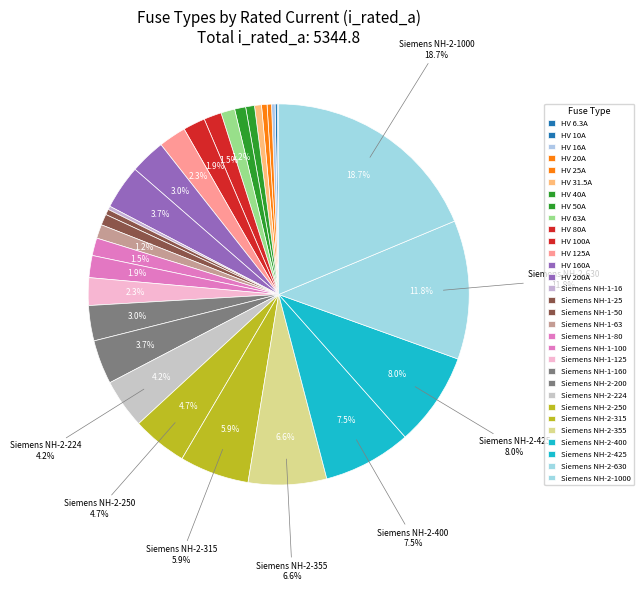

Which category has the biggest portion of the pie?

Siemens NH-2-1000